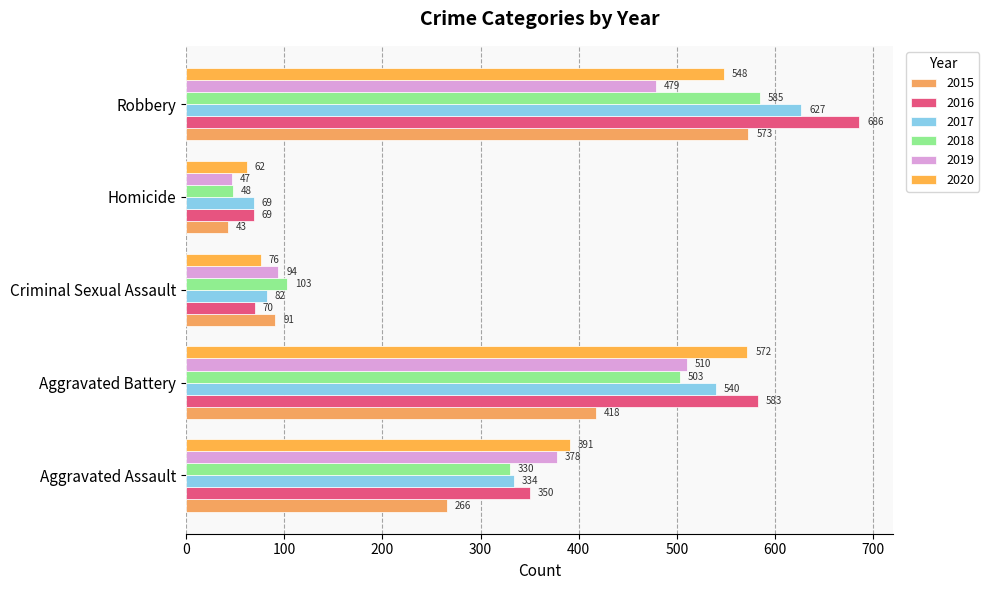

How many categories are shown in the chart?

5